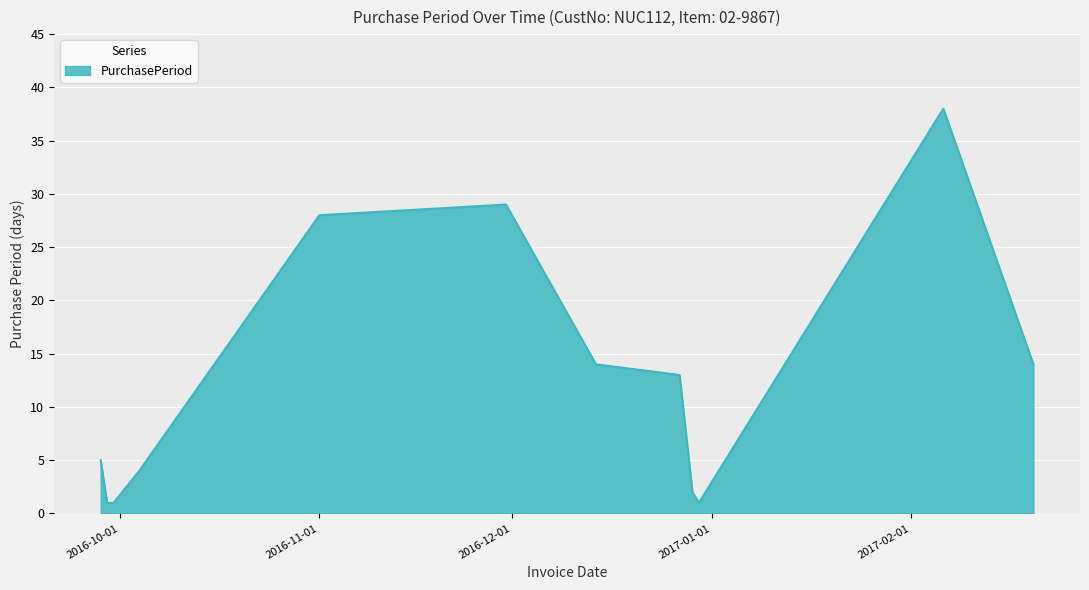

What is the greatest value displayed?

38